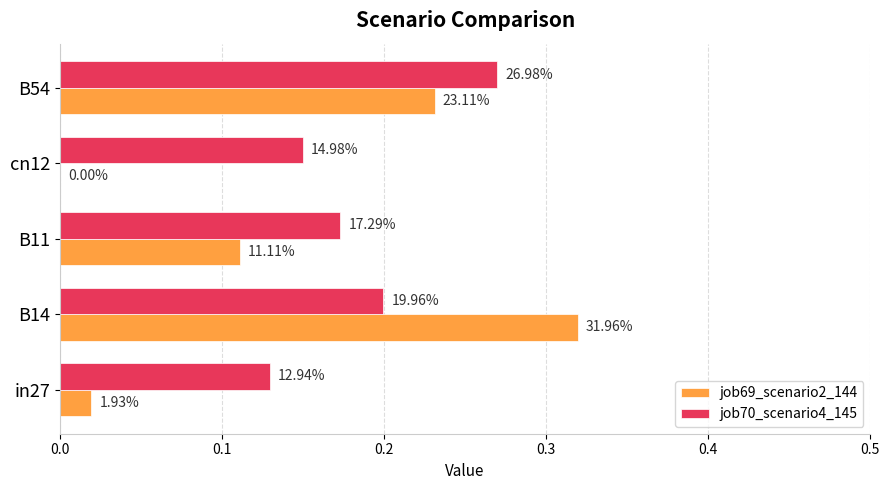

What are all the series names shown in the legend?

job69_scenario2_144, job70_scenario4_145